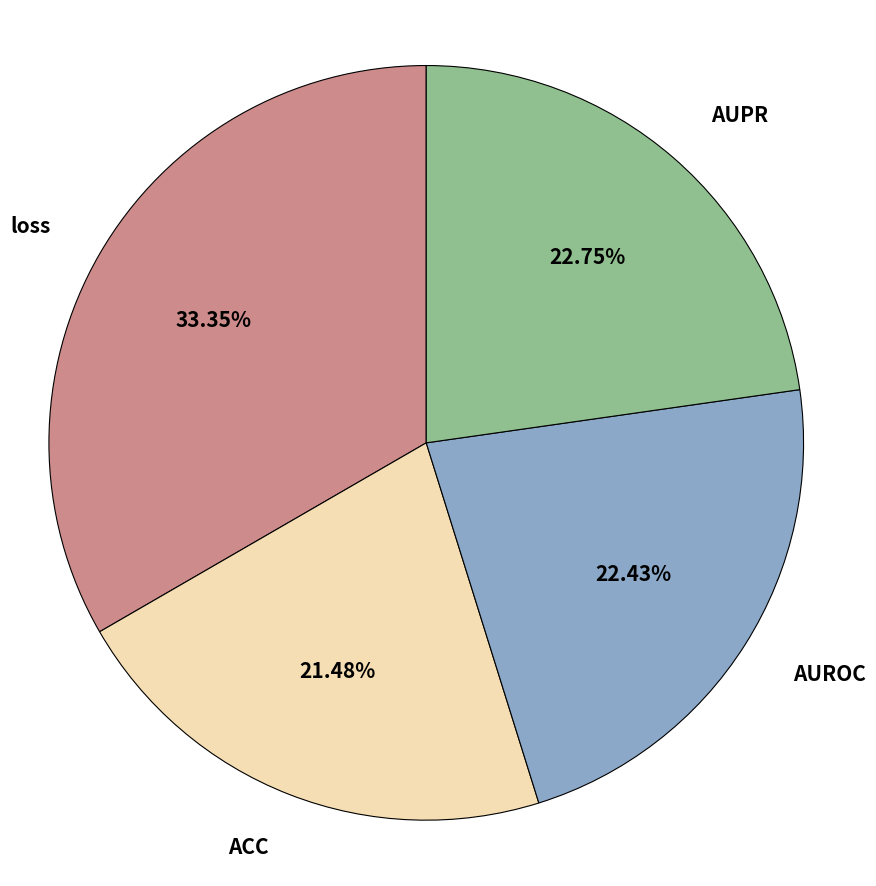

Which has a higher value, loss or AUROC?

loss